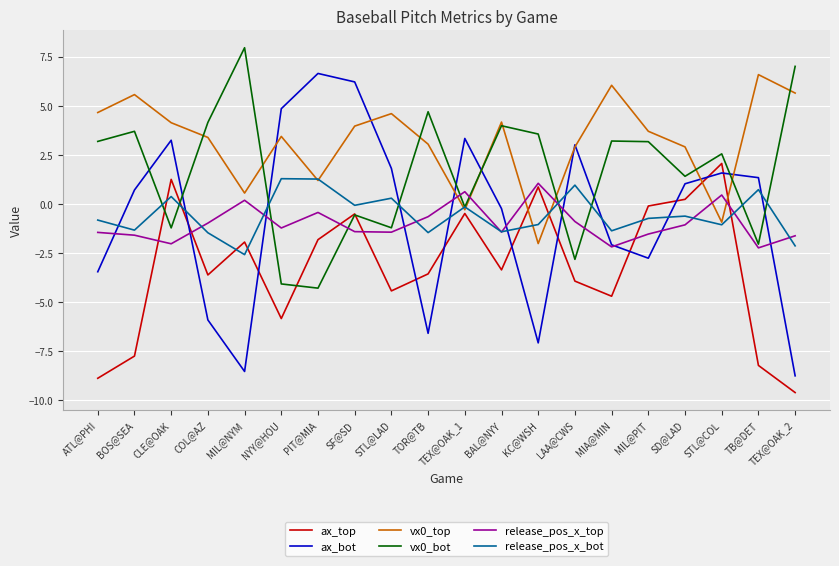

At which label does vx0_top first exceed 3?

ATL@PHI